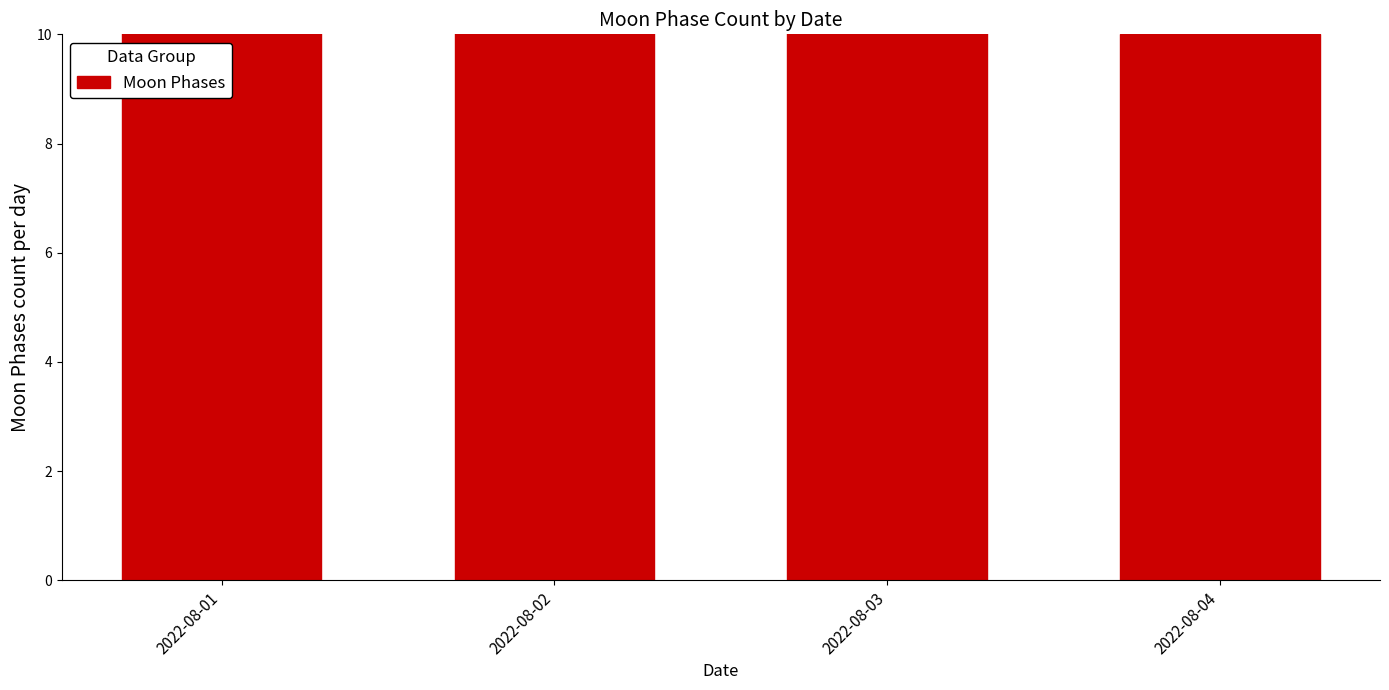

How many data points does each series have?

4